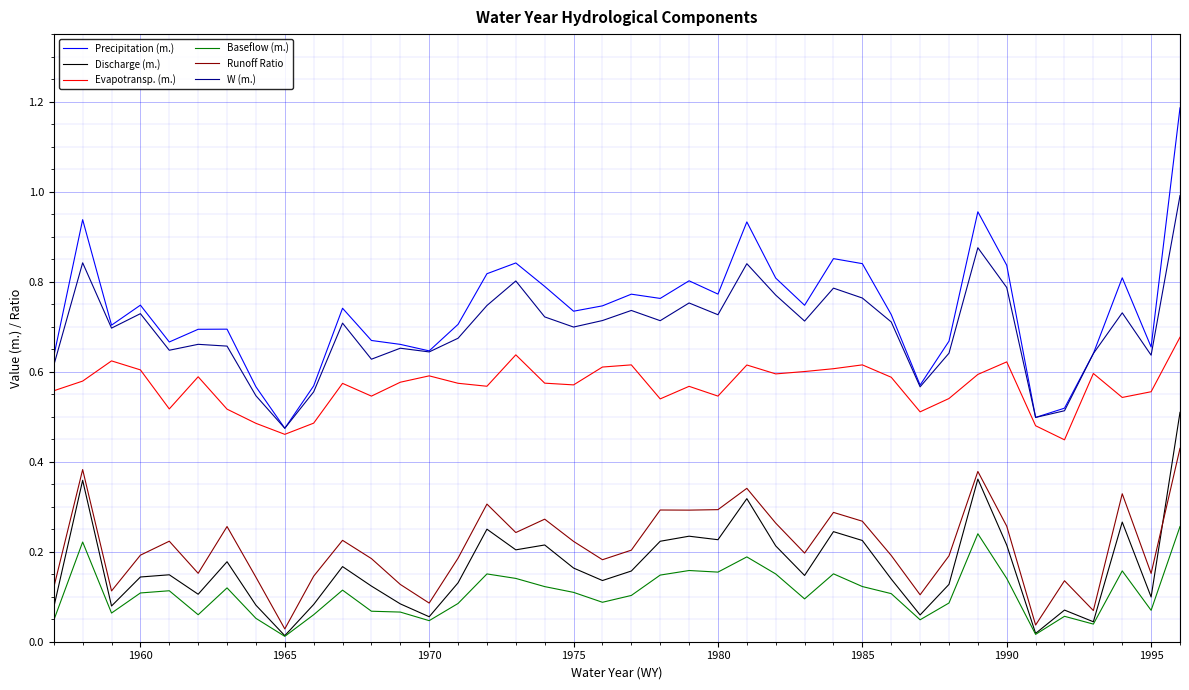

True or false: Precipitation (m.) and Discharge (m.) cross at least once.

False